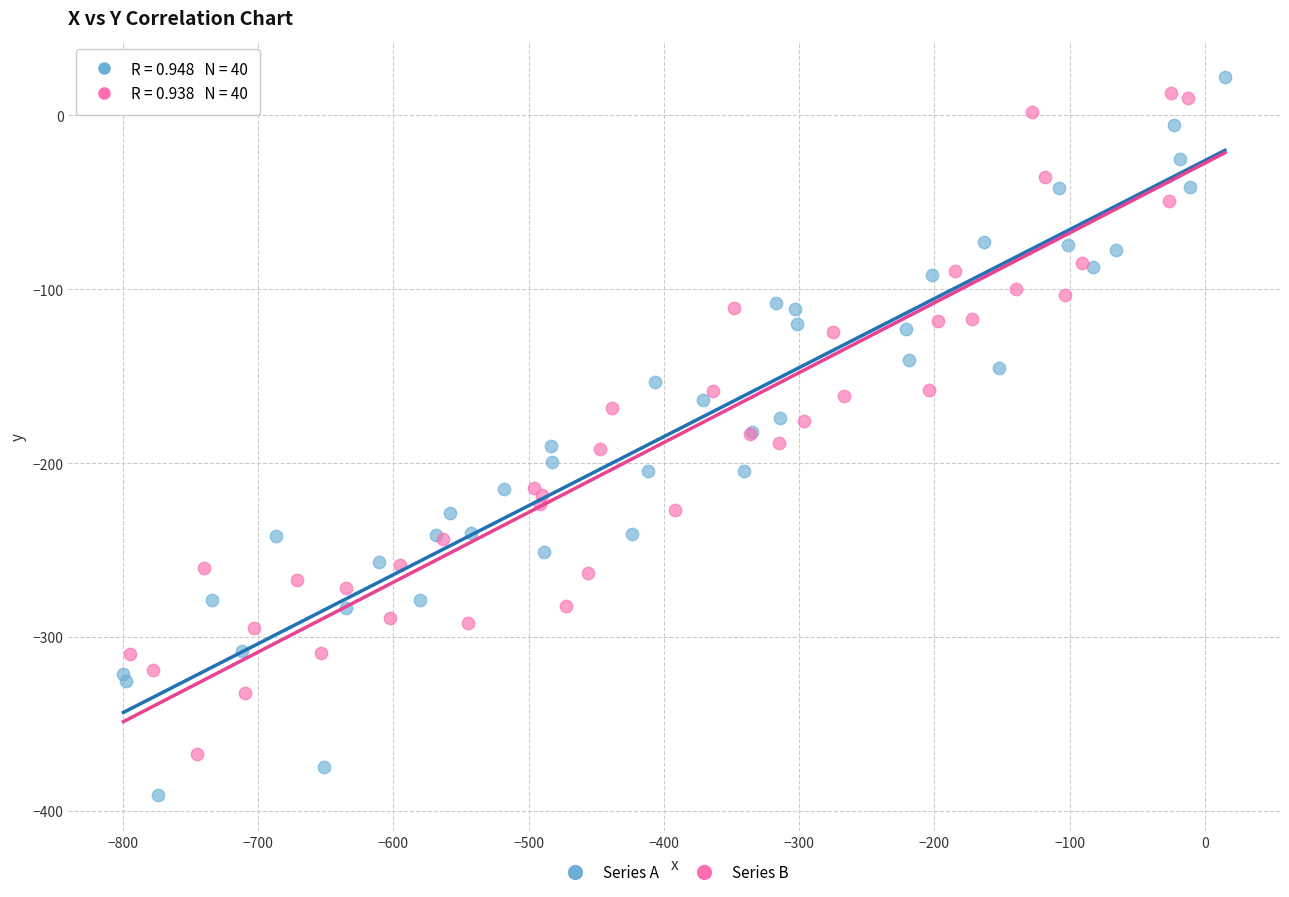

What are all the series names shown in the legend?

Series A, Series B